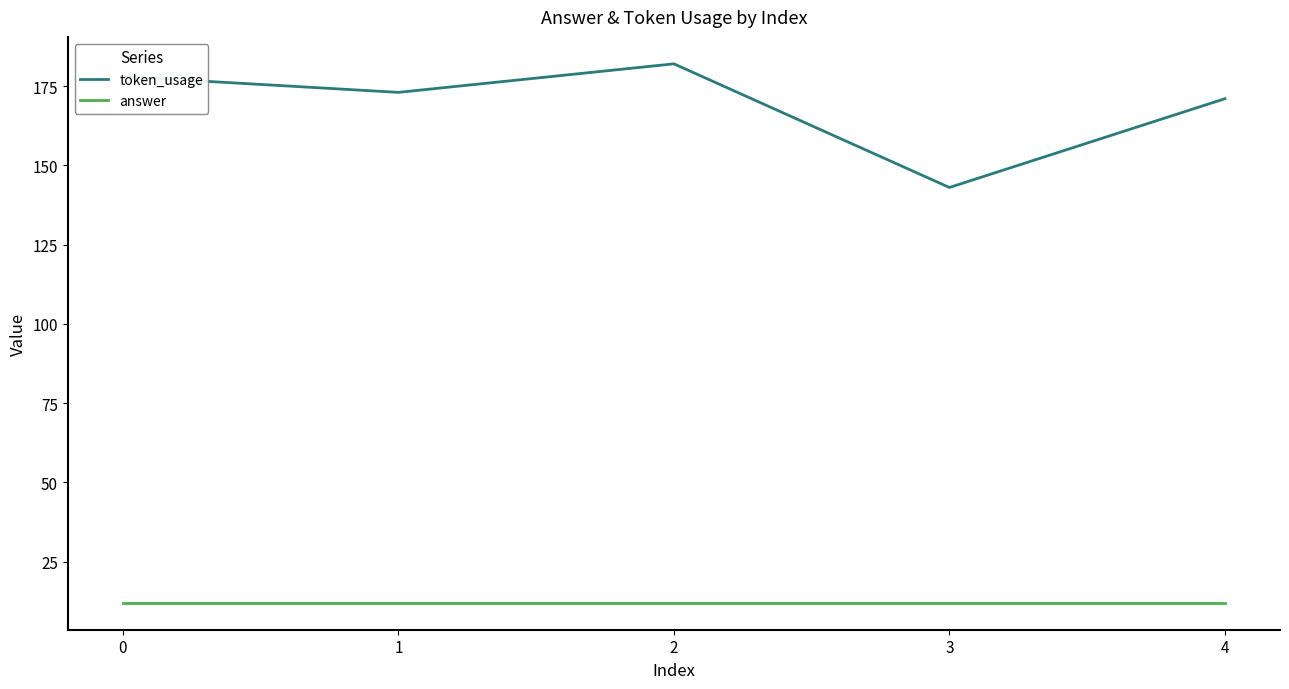

What is the sum of all token_usage values?

847